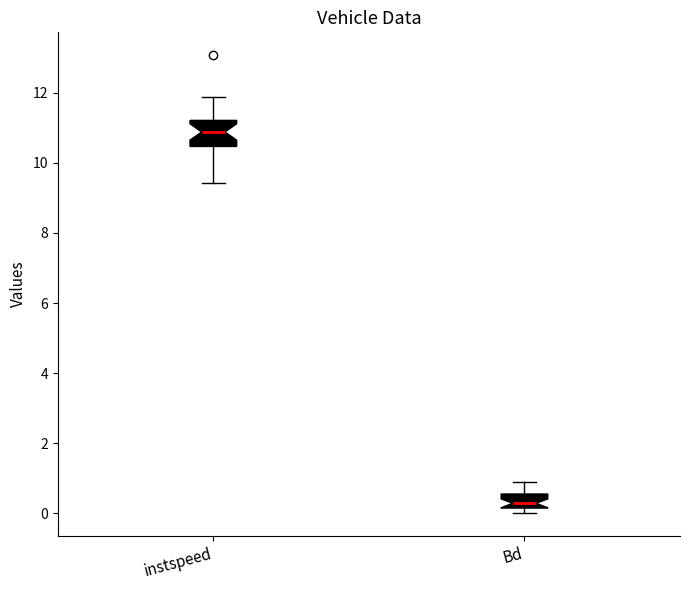

Where is the lower edge of the box for instspeed on the y-axis? The values are not printed on the chart, so give them approximately, as read against the axis.

10.4